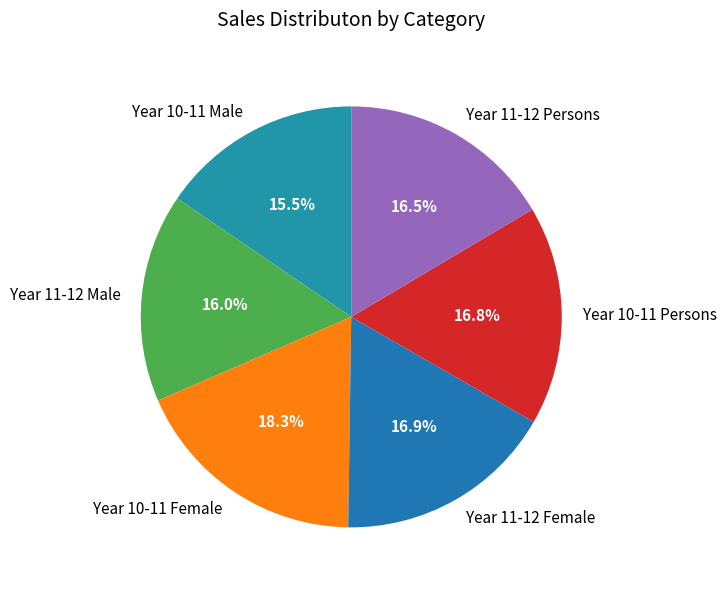

The Year 10-11 Male slice represents 25% of the pie. True or false?

False